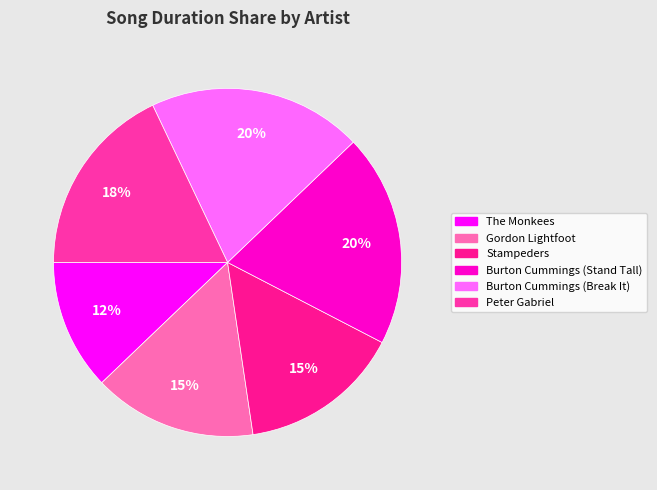

Does Peter Gabriel represent more than half of the total?

No